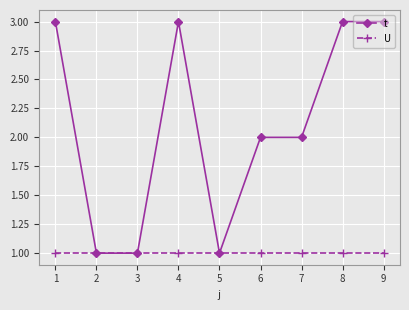

Which series has the largest range (max minus min)?

t